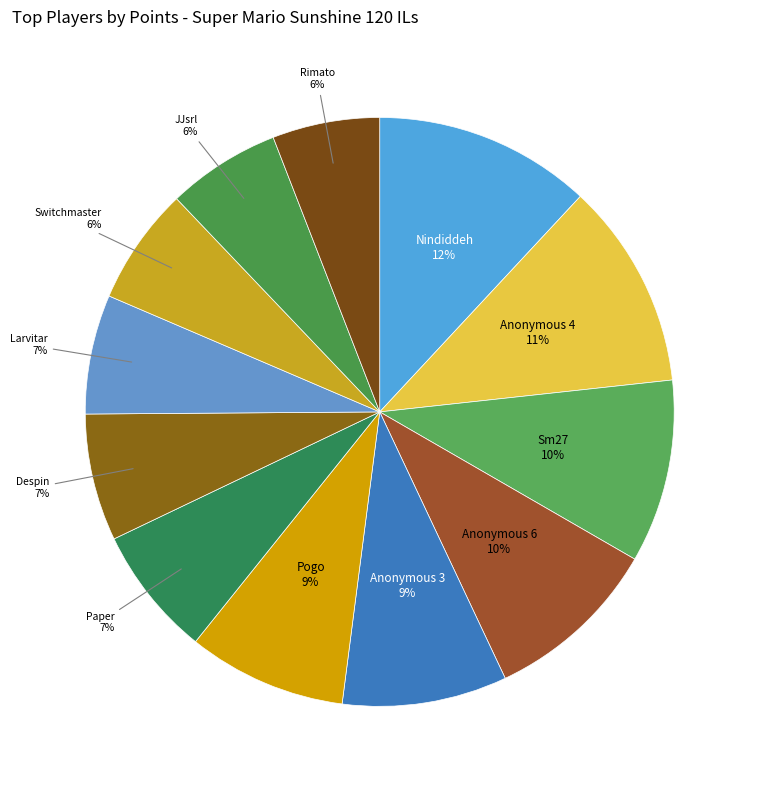

The Switchmaster slice represents 1% of the pie. True or false?

False